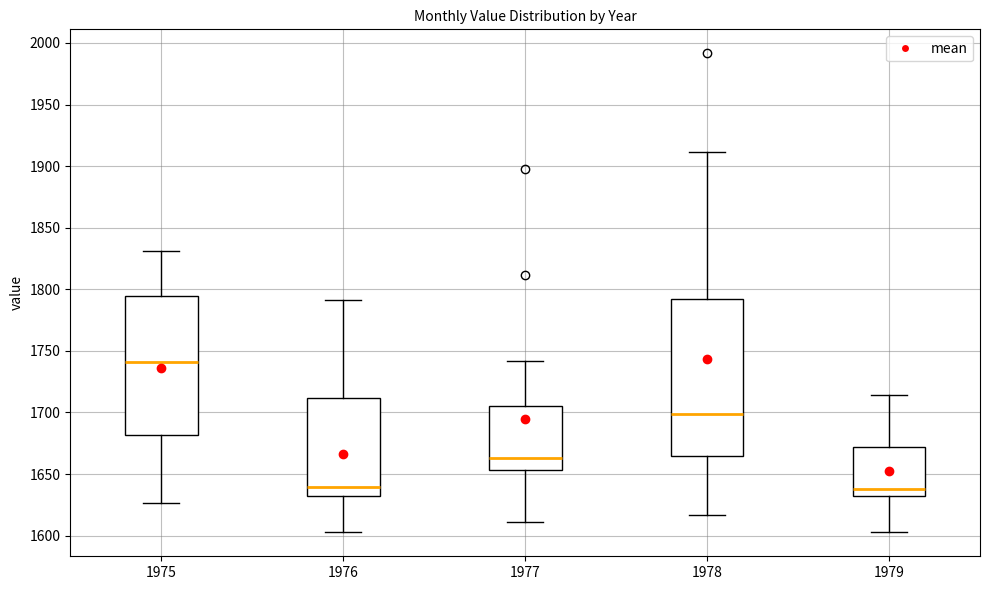

Comparing the boxes themselves (not the whiskers), which one is the tallest?

1978